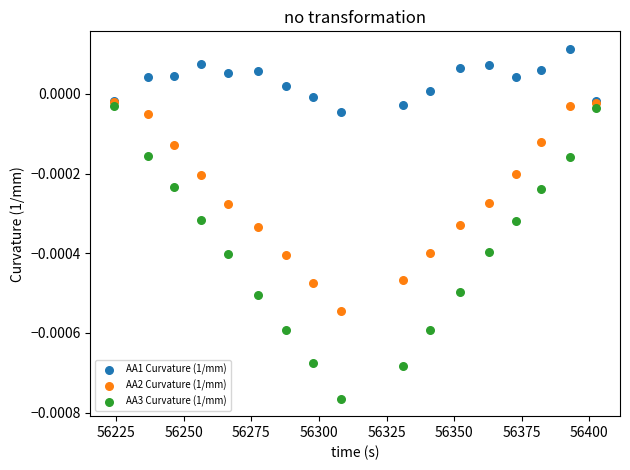

Which series contains the highest Y value?

AA1 Curvature (1/mm)